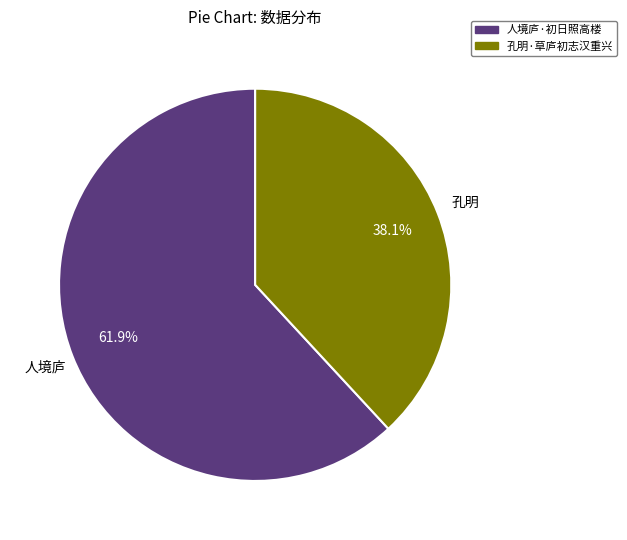

Combined, do 孔明·草庐初志汉重兴 and 人境庐·初日照高楼 account for over 50%?

Yes